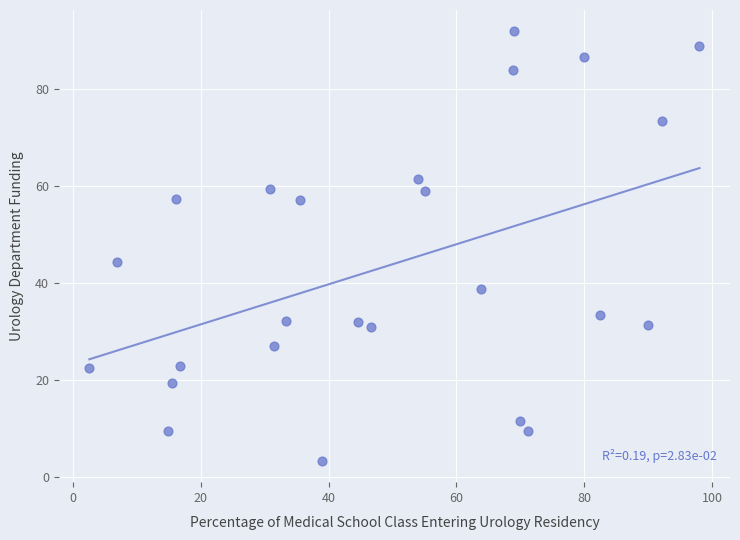

What Y value in the scatter plot is closest to 47?

44.4